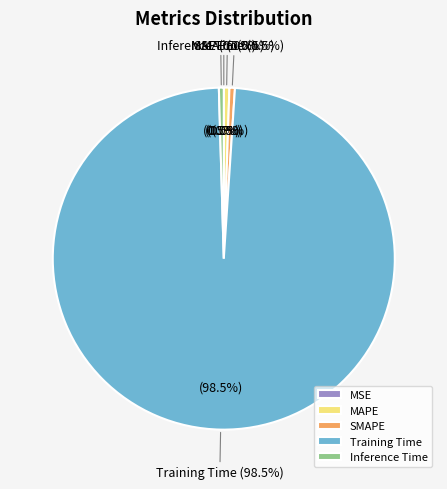

What is the change in value from MAPE to Training Time?

+4.1